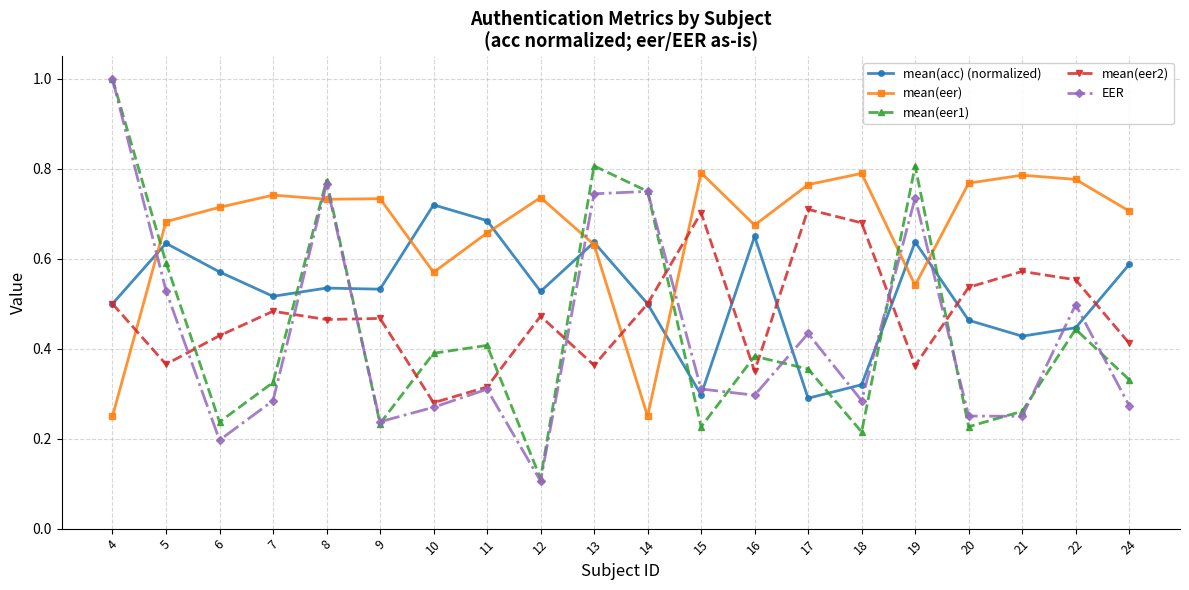

How many times do EER and mean(eer) cross each other?

7